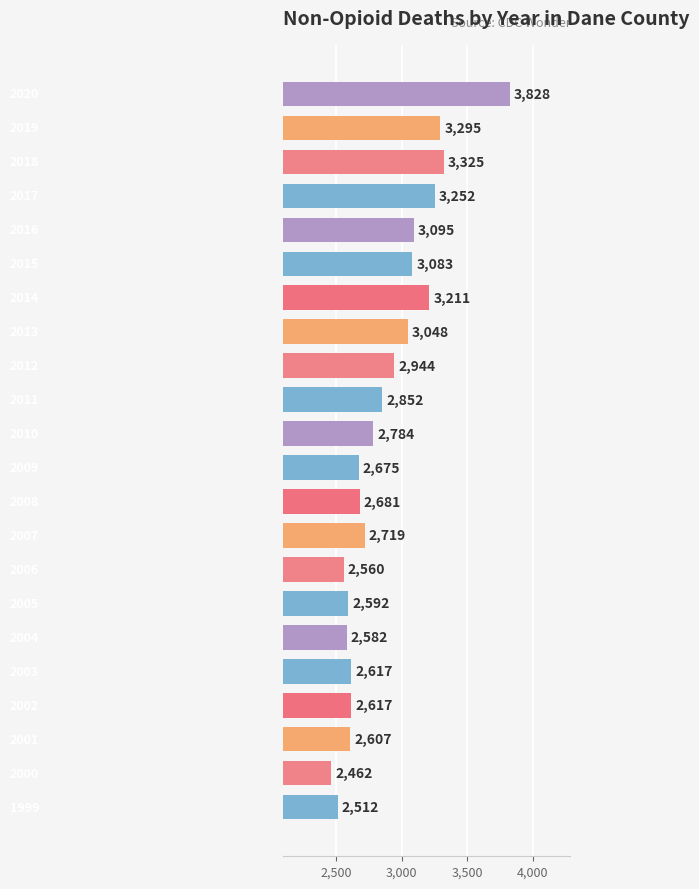

What is the average value?

2879